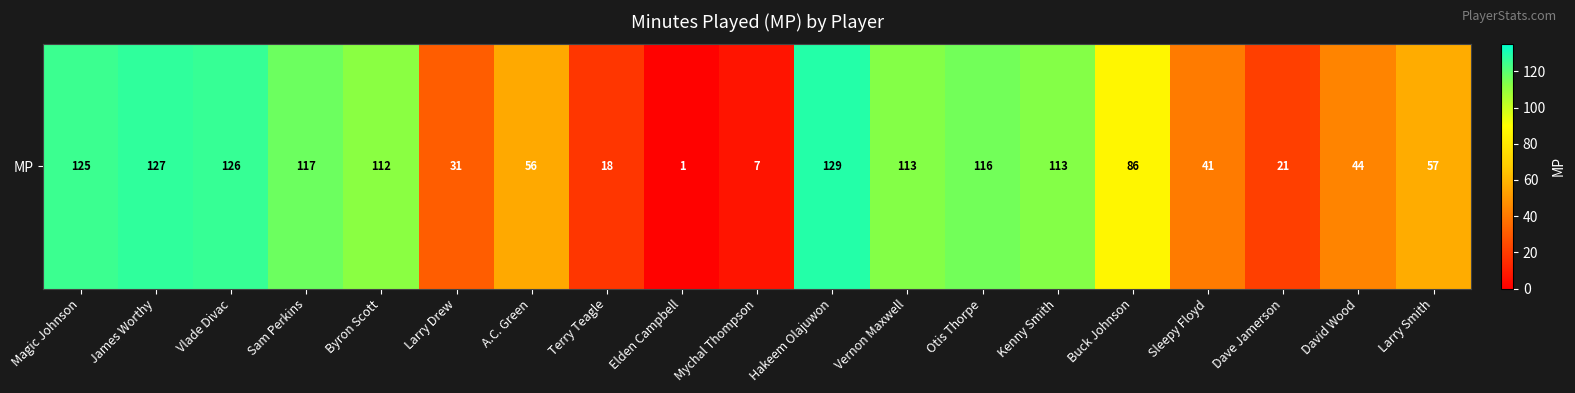

Between Sam Perkins and Sleepy Floyd, which is larger?

Sam Perkins